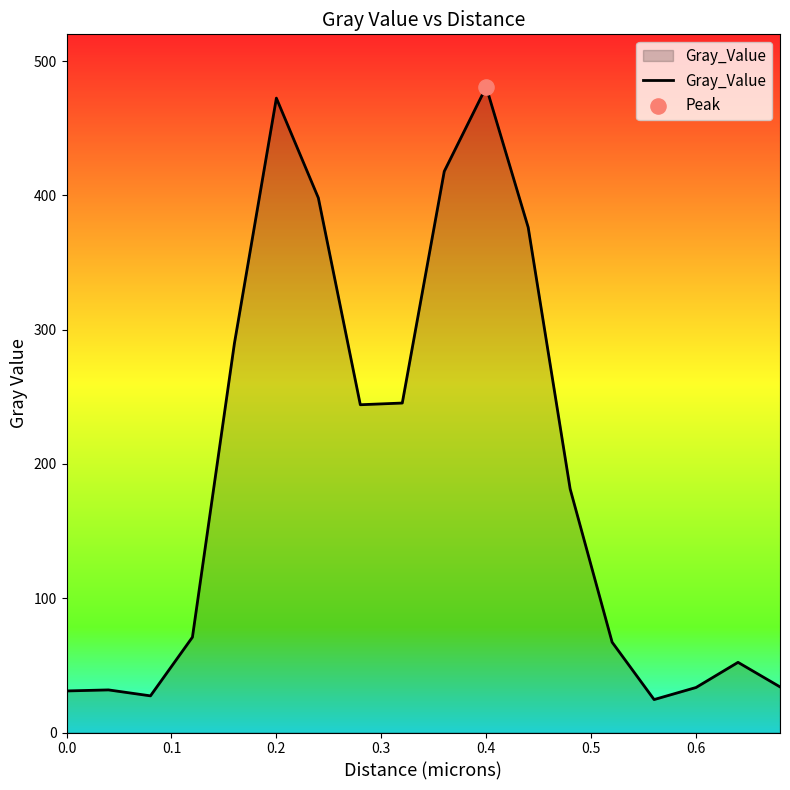

What is the maximum value shown in the chart?

480.8